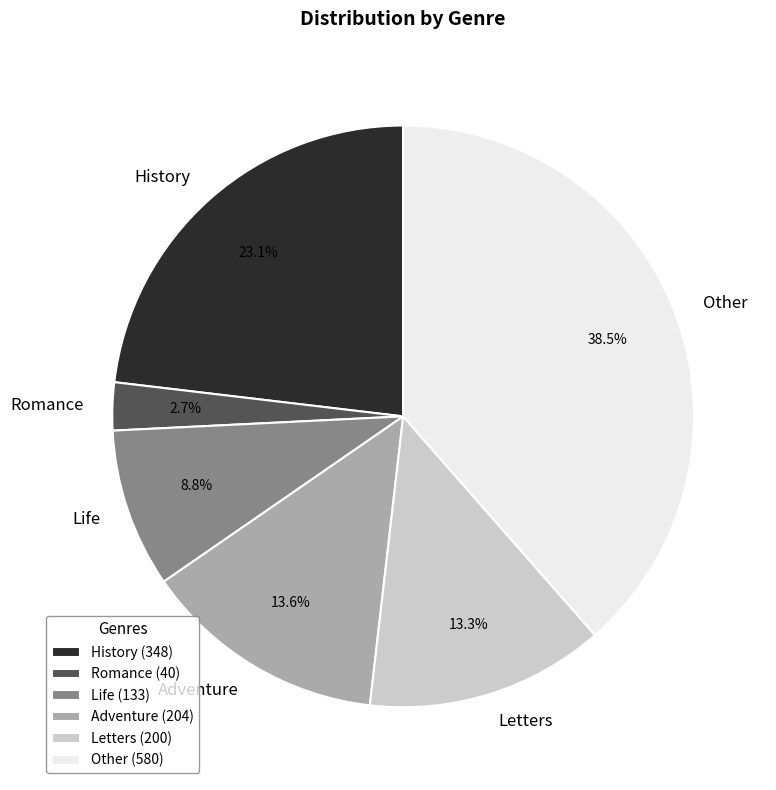

What portion of the pie excludes Adventure?

86.4%